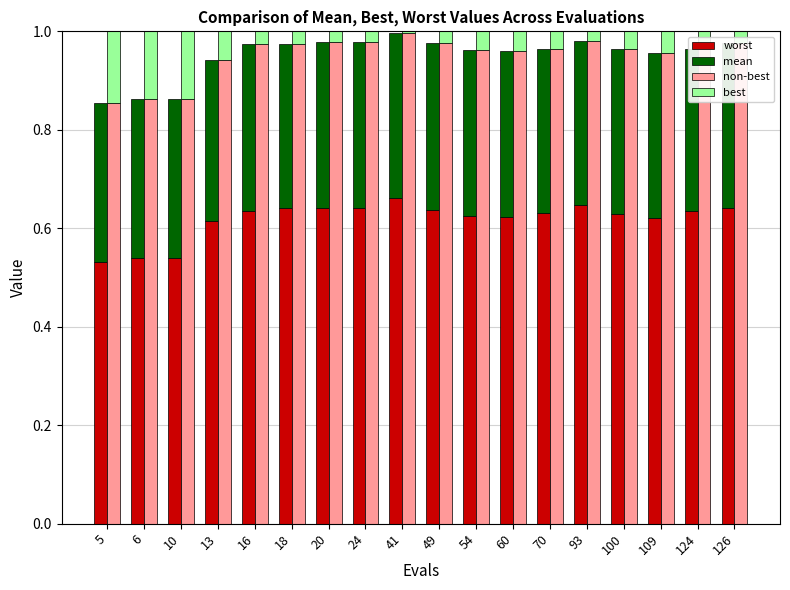

Which series has the widest spread of values?

non-best